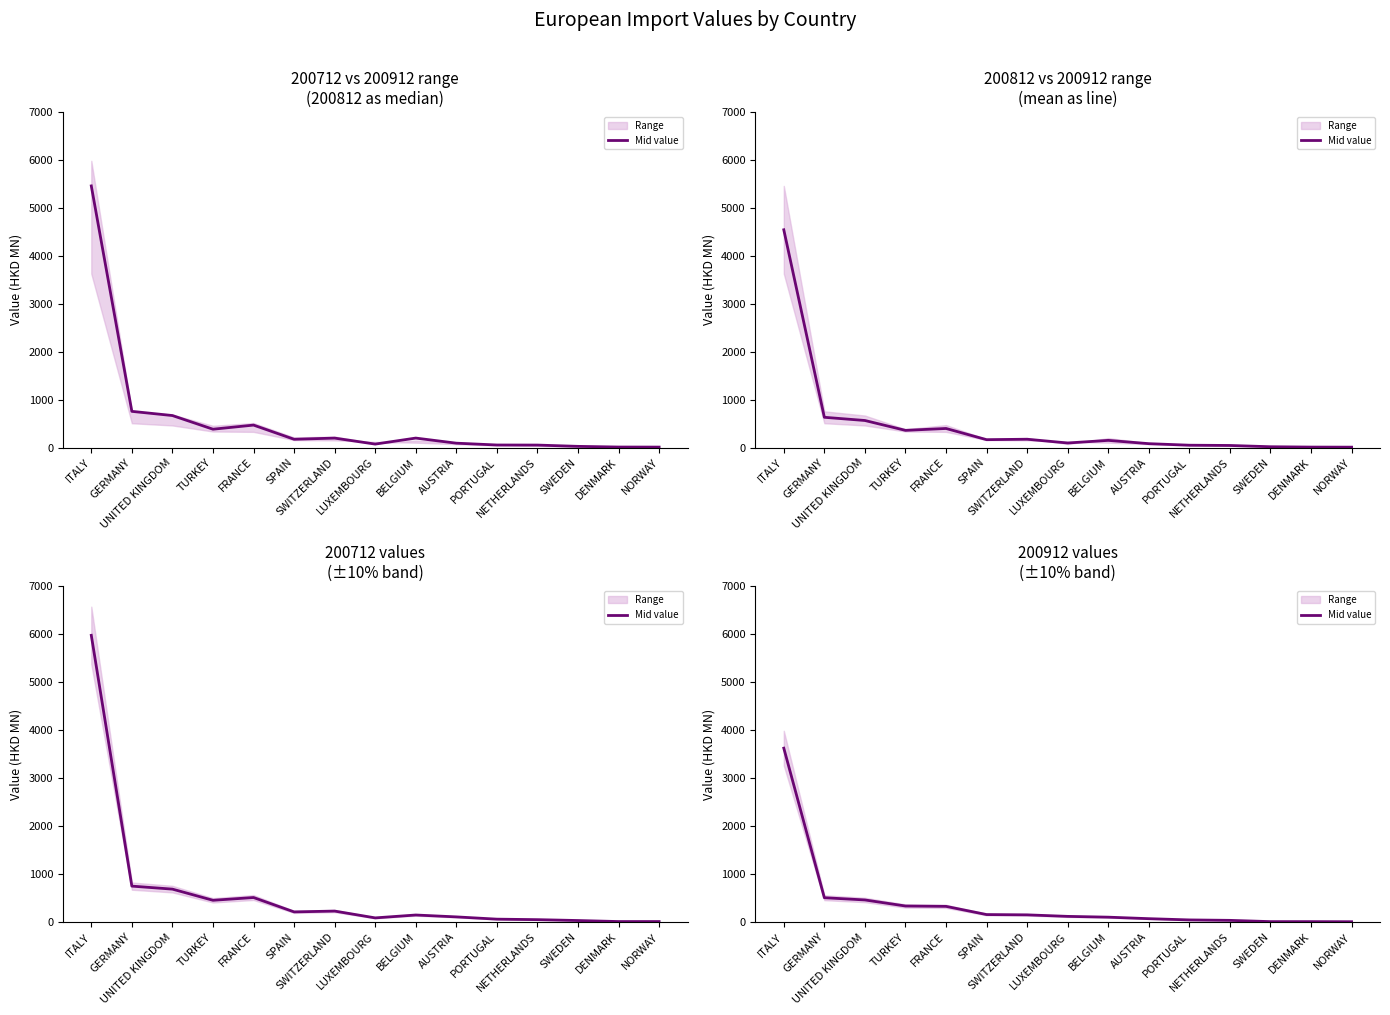

Reading left to right, transcribe all the data shown in this chart.

3626.2	506.4	459.9	333.8	326.2	155.1	149.1	117.3	100.8	69.5	43.4	34.3	8.0	7.8	5.7